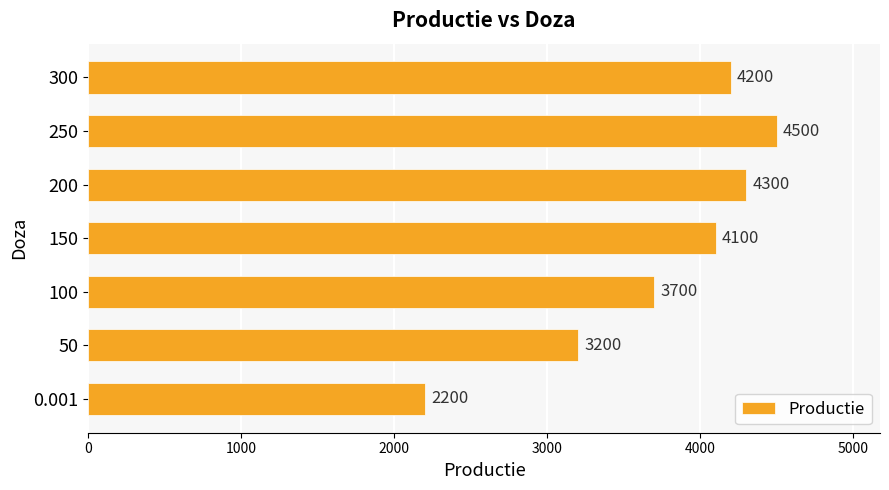

What is the change in value from 200 to 250?

+200